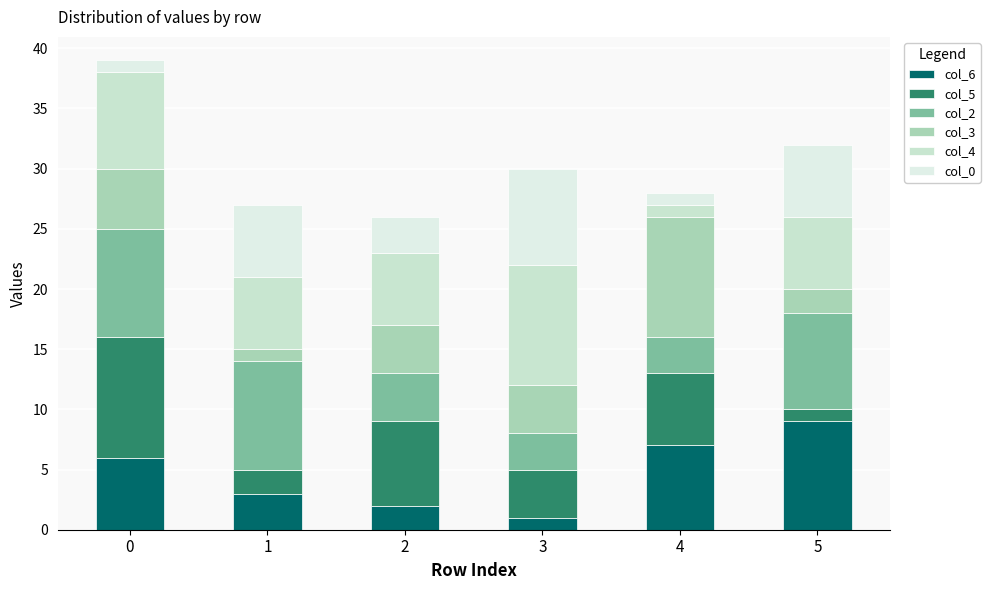

Is it true that col_4 equals 8 at 0?

True